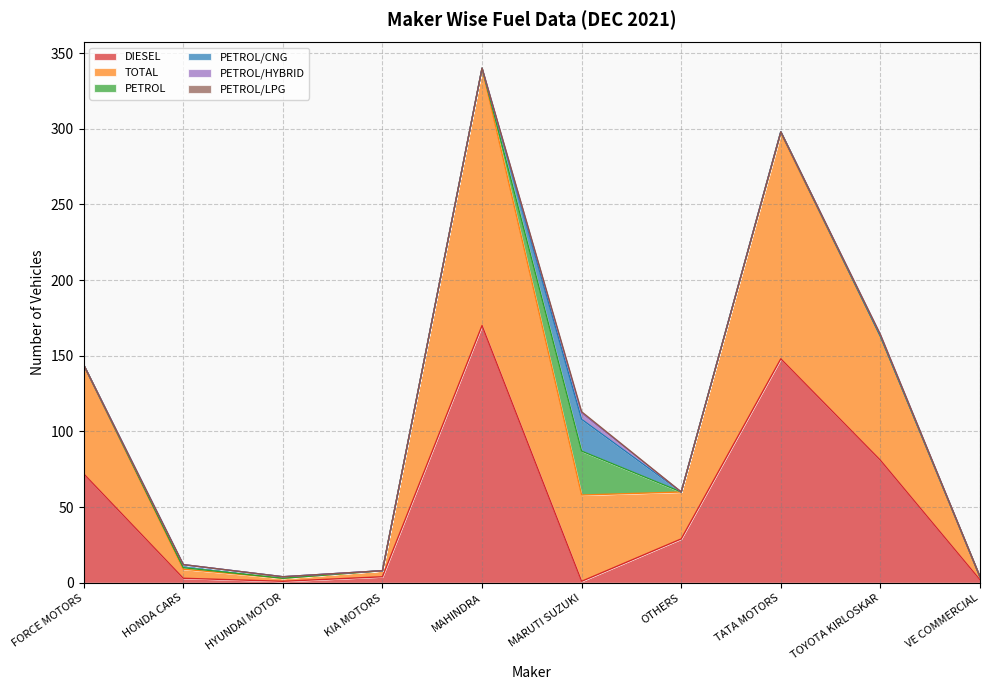

The value of DIESEL at TATA MOTORS is 148. True or false?

True